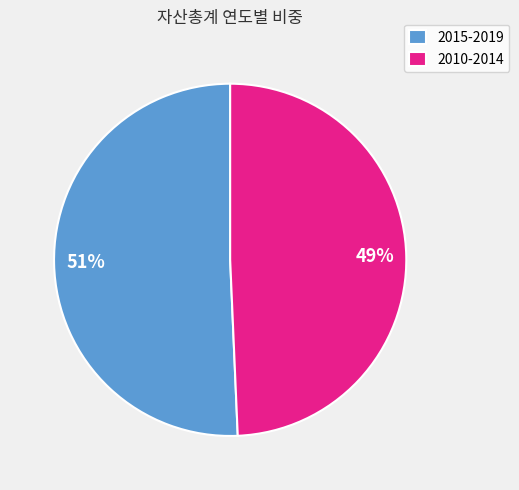

Is 2010-2014 the majority of the pie?

No